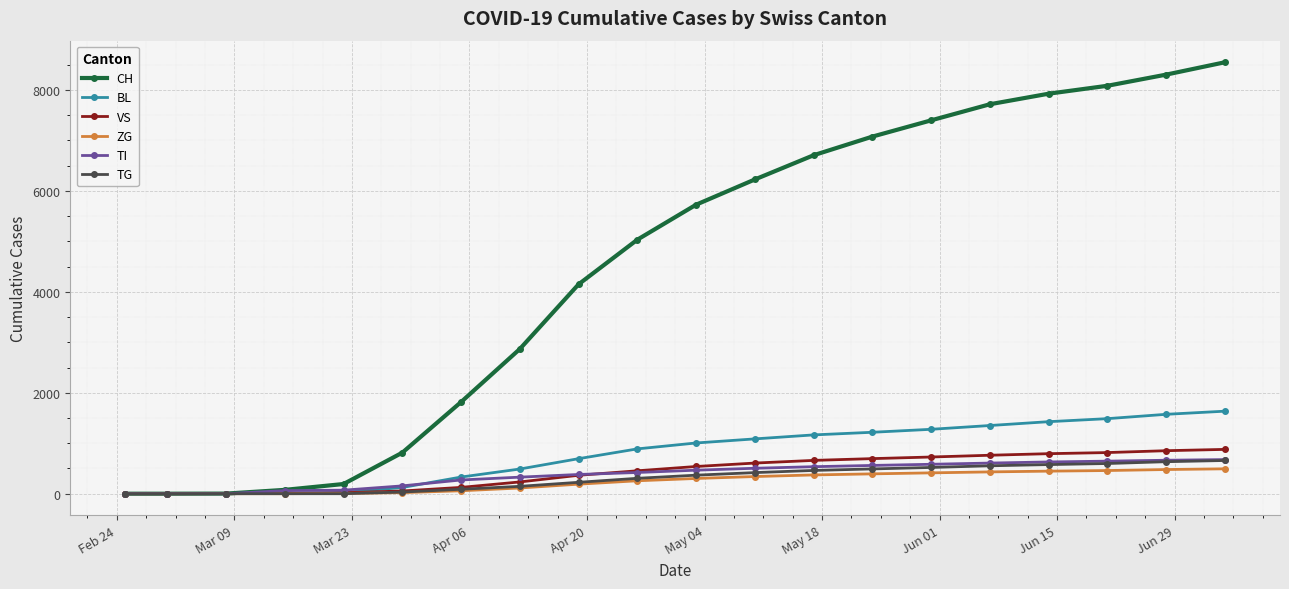

What is the greatest value displayed?

8548